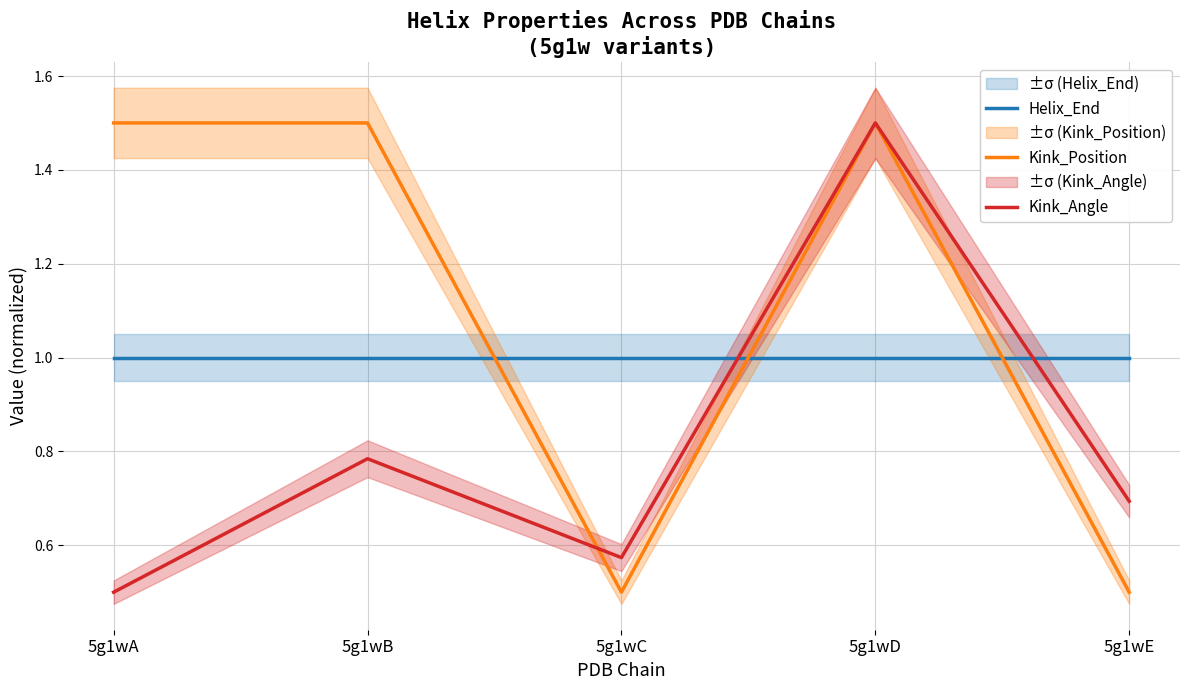

Rank the categories by Kink_Position value from highest to lowest.

5g1wA, 5g1wB, 5g1wD, 5g1wC, 5g1wE